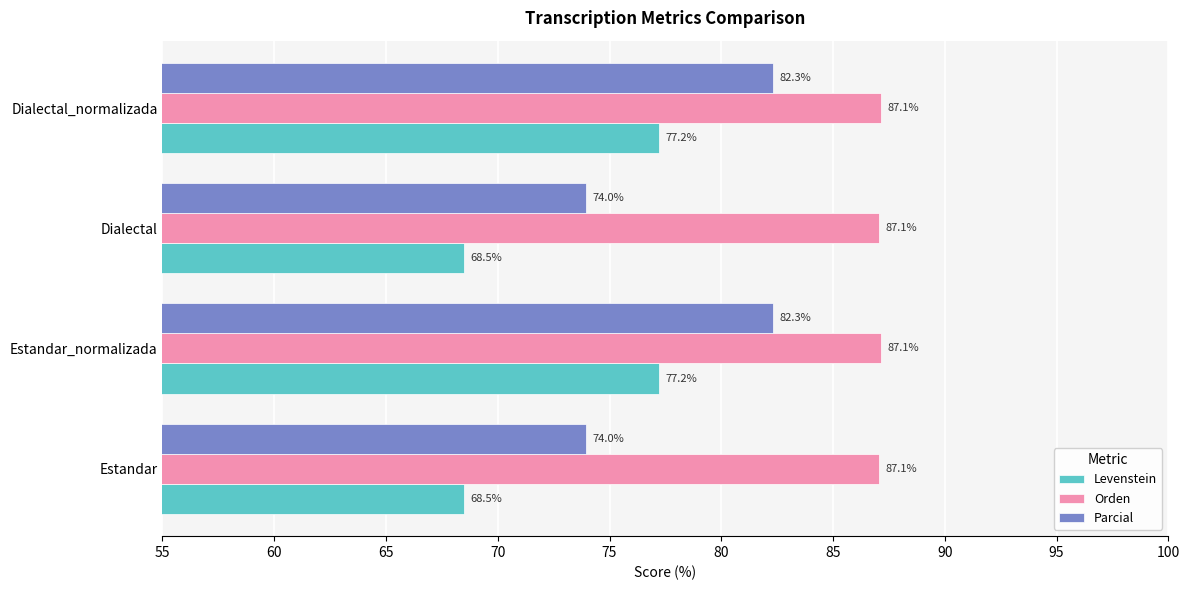

What is the difference between the second highest and second lowest values in the Parcial series?

8.3